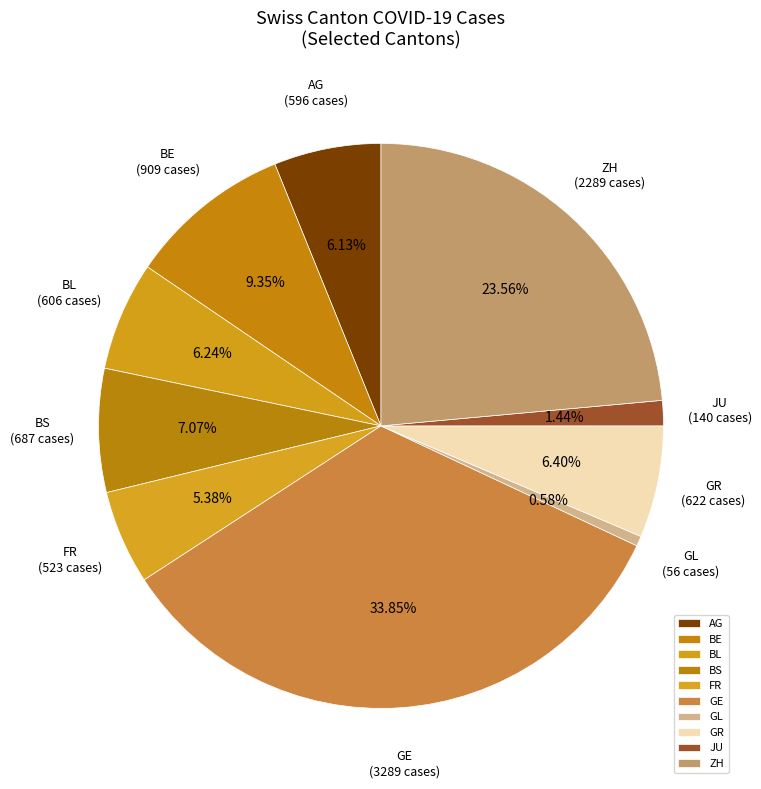

To the nearest percent, what is the difference between the ZH and JU slice percentages?

22%